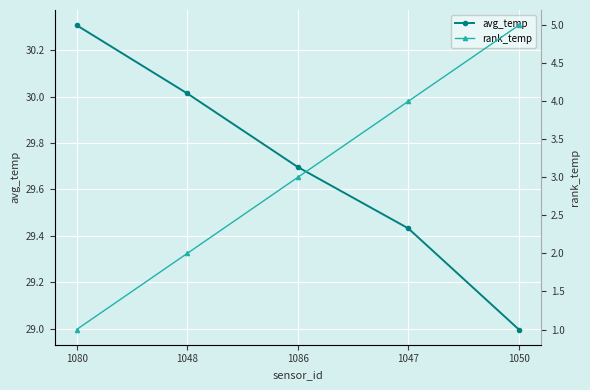

List the series in order of their peak value, lowest first.

rank_temp, avg_temp